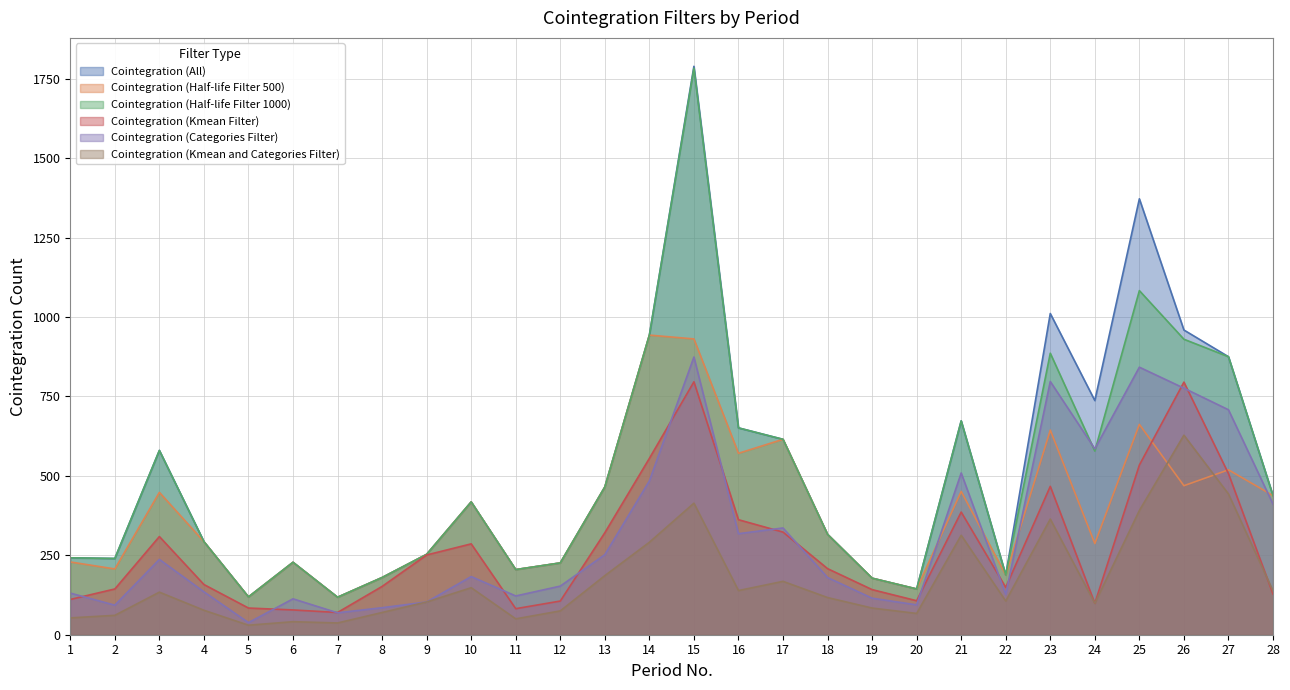

Count the number of categories in the chart.

28